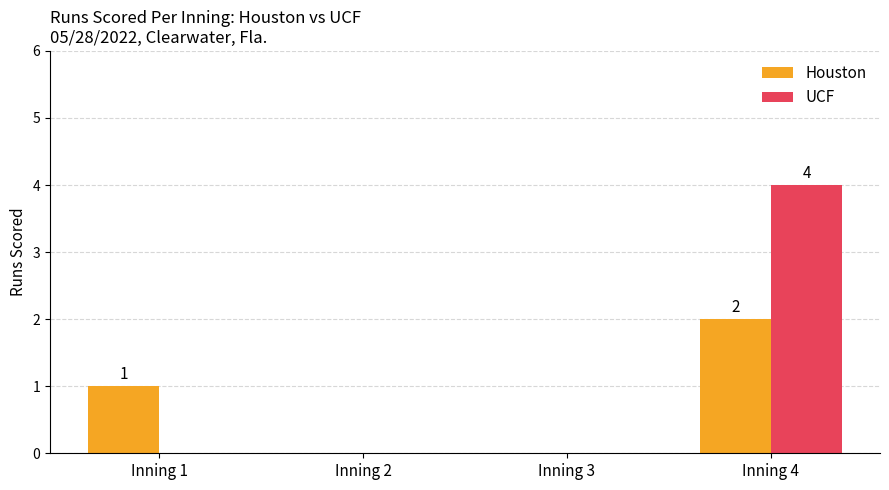

How many data points does each series have?

4